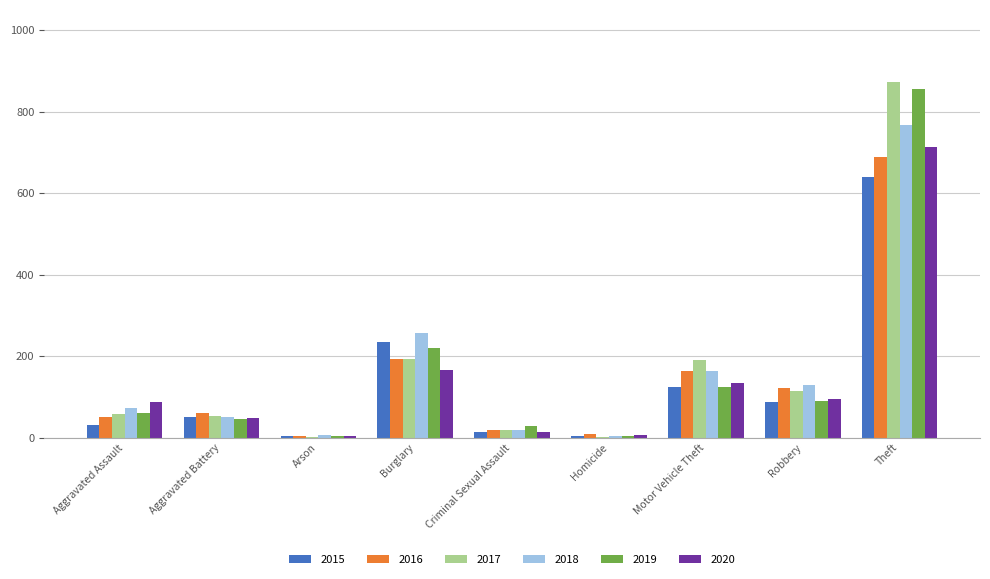

The 2019 series shows 89 at Robbery. True or false?

True